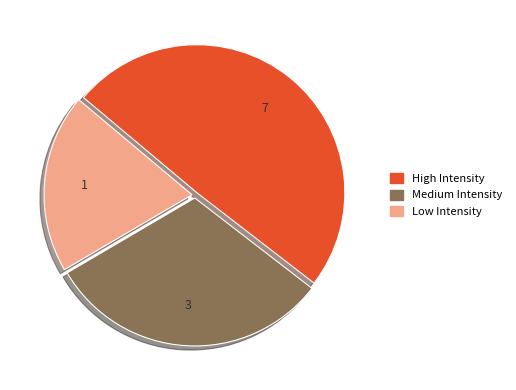

Is there any slice that represents more than half of the pie?

No